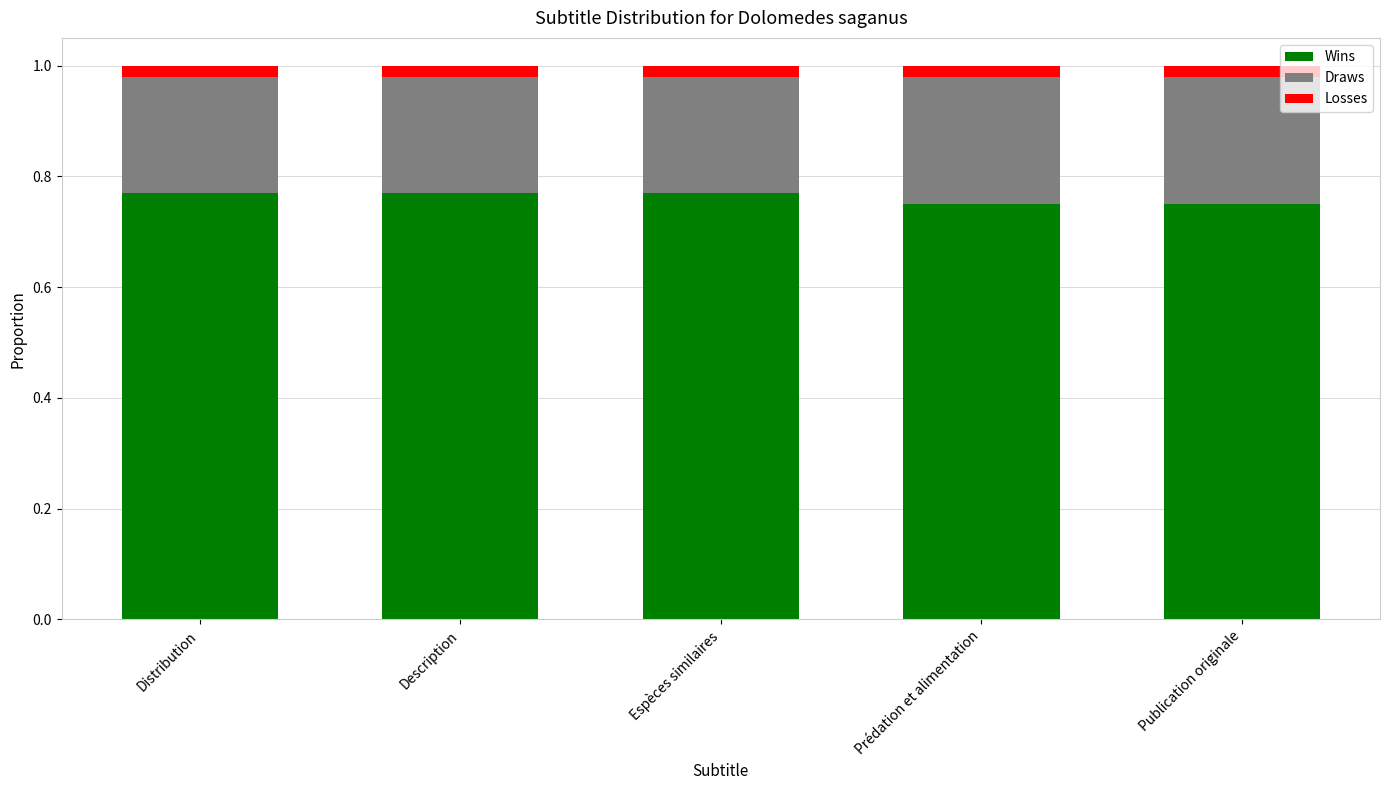

The Wins series shows 0.4 at Distribution. True or false?

False